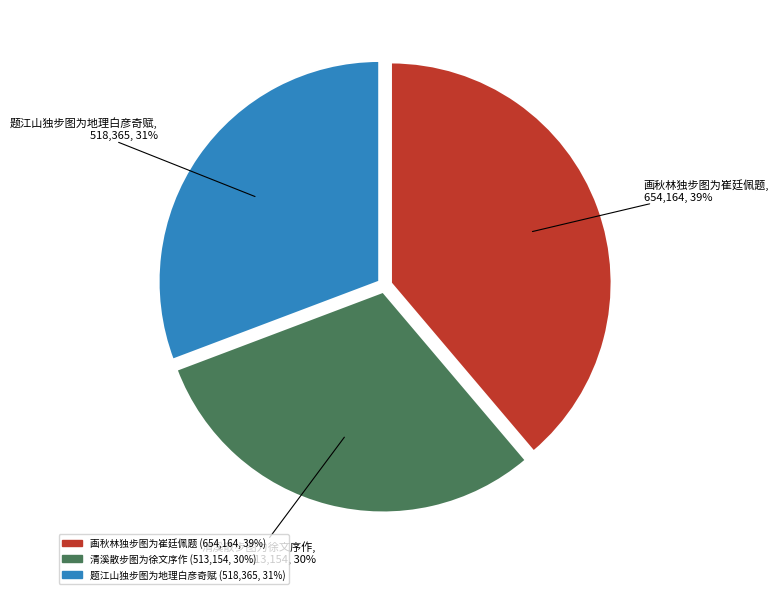

Between 题江山独步图为地理白彦奇赋 and 画秋林独步图为崔廷佩题, which is larger?

画秋林独步图为崔廷佩题